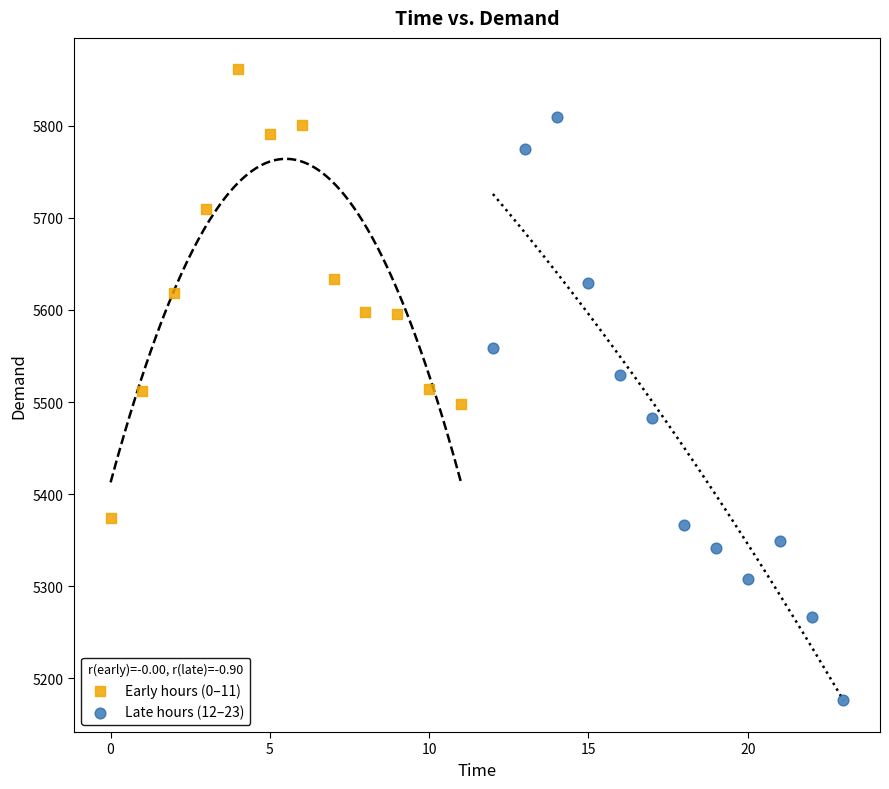

Which series has the largest Y range (max minus min)?

Late hours (12–23)